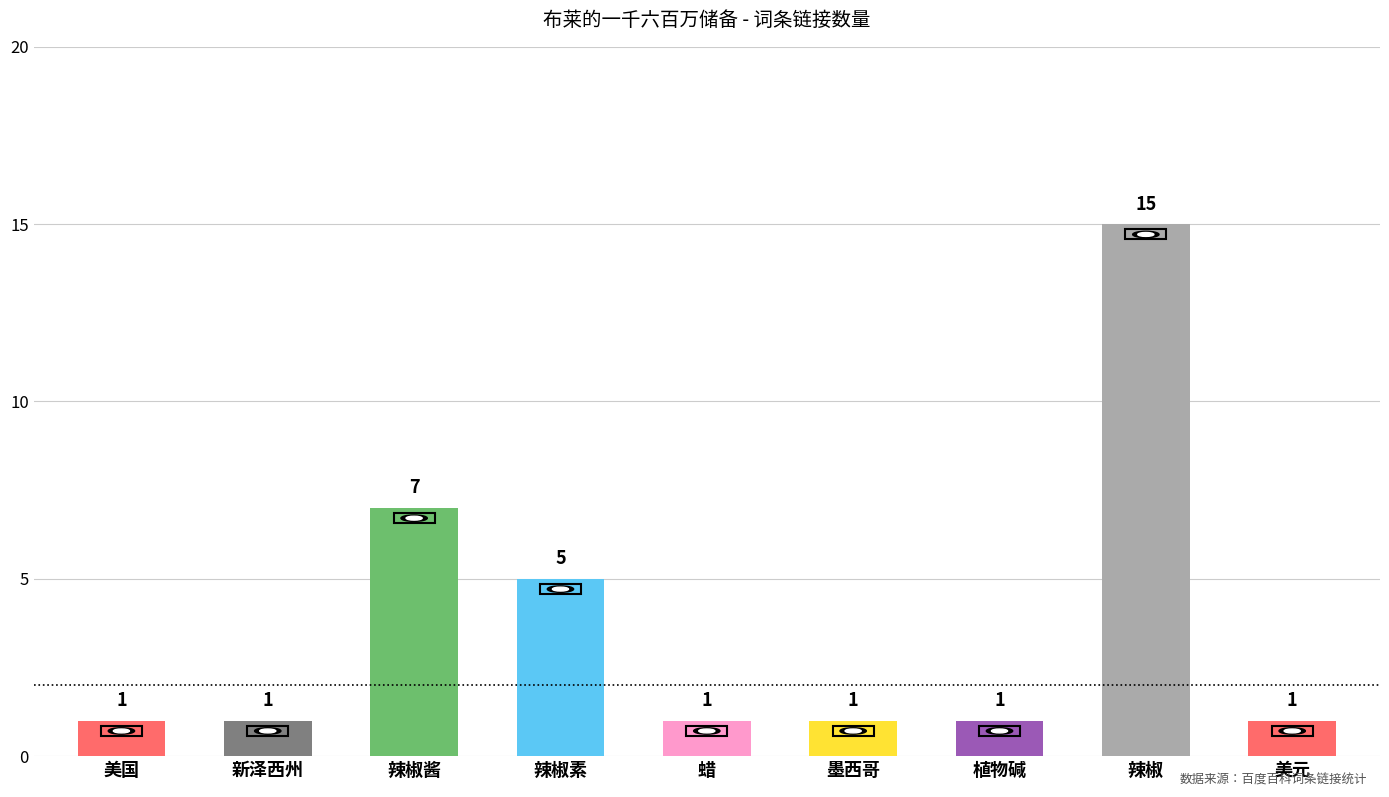

How many bars are there in total?

9